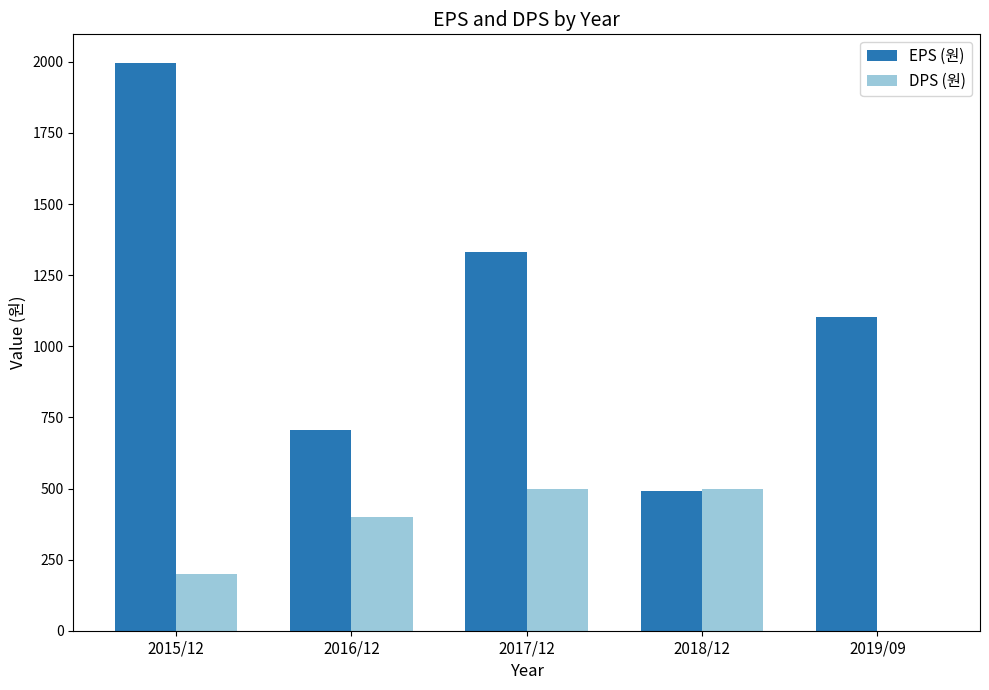

How many DPS (원) values are between 200 and 500?

4